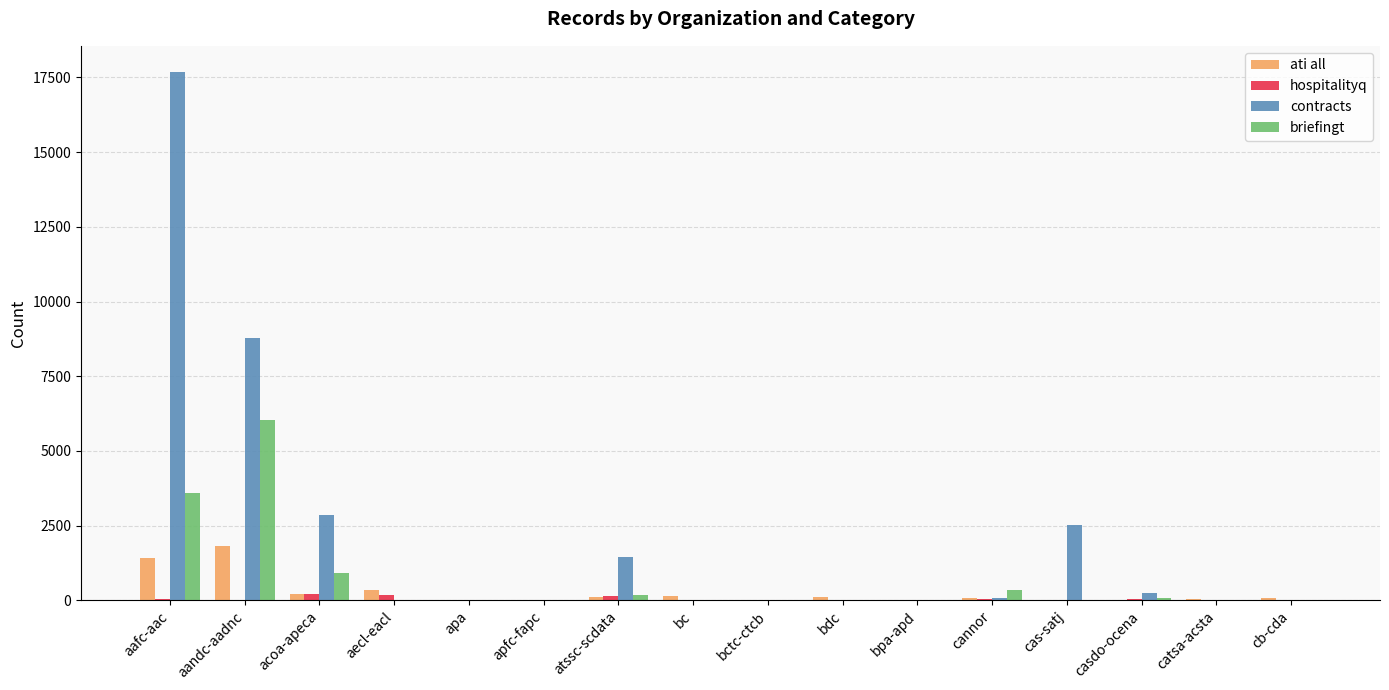

What are all the series names shown in the legend?

ati all, hospitalityq, contracts, briefingt